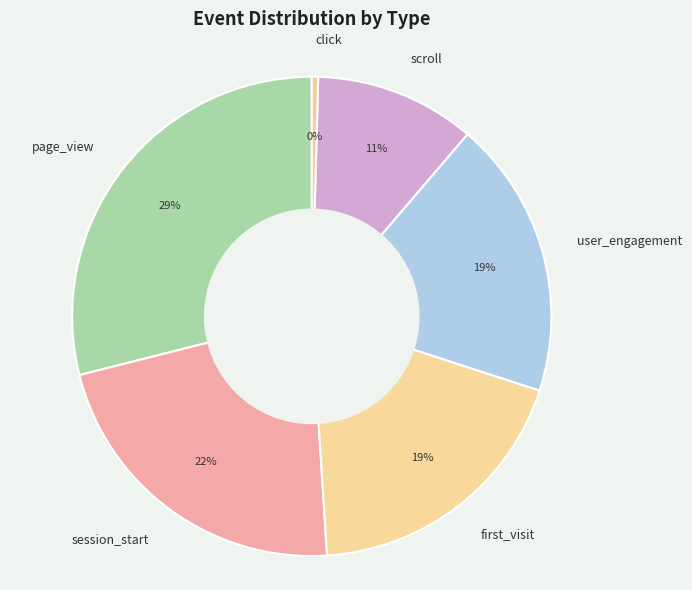

Which slice is the largest?

page_view